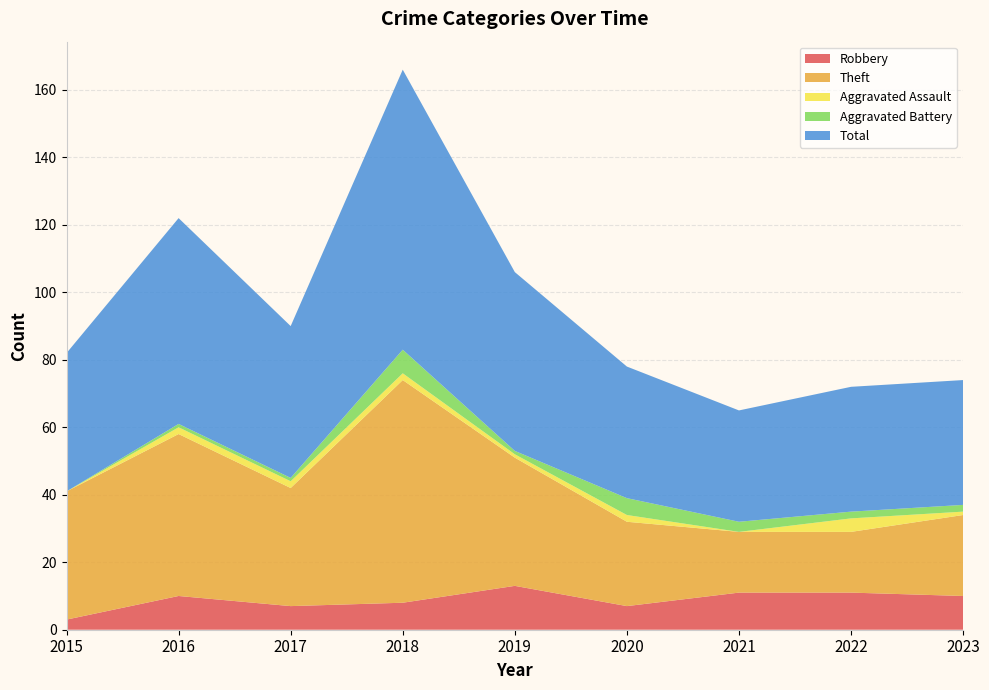

Reading left to right, what are all the values shown in this chart?

Robbery: 2015=3	2016=10	2017=7	2018=8	2019=13	2020=7	2021=11	2022=11	2023=10
Theft: 2015=38	2016=48	2017=35	2018=66	2019=38	2020=25	2021=18	2022=18	2023=24
Aggravated Assault: 2015=0	2016=2	2017=2	2018=2	2019=1	2020=2	2021=0	2022=4	2023=1
Aggravated Battery: 2015=0	2016=1	2017=1	2018=7	2019=1	2020=5	2021=3	2022=2	2023=2
Total: 2015=41	2016=61	2017=45	2018=83	2019=53	2020=39	2021=33	2022=37	2023=37